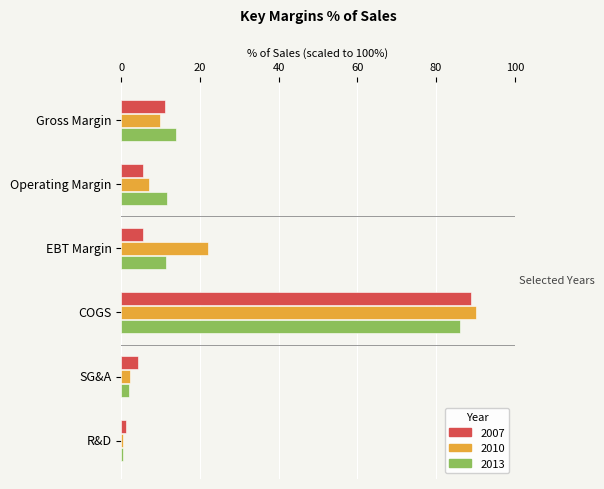

Is the value of 2010 at COGS greater than the value of 2007 at R&D?

Yes